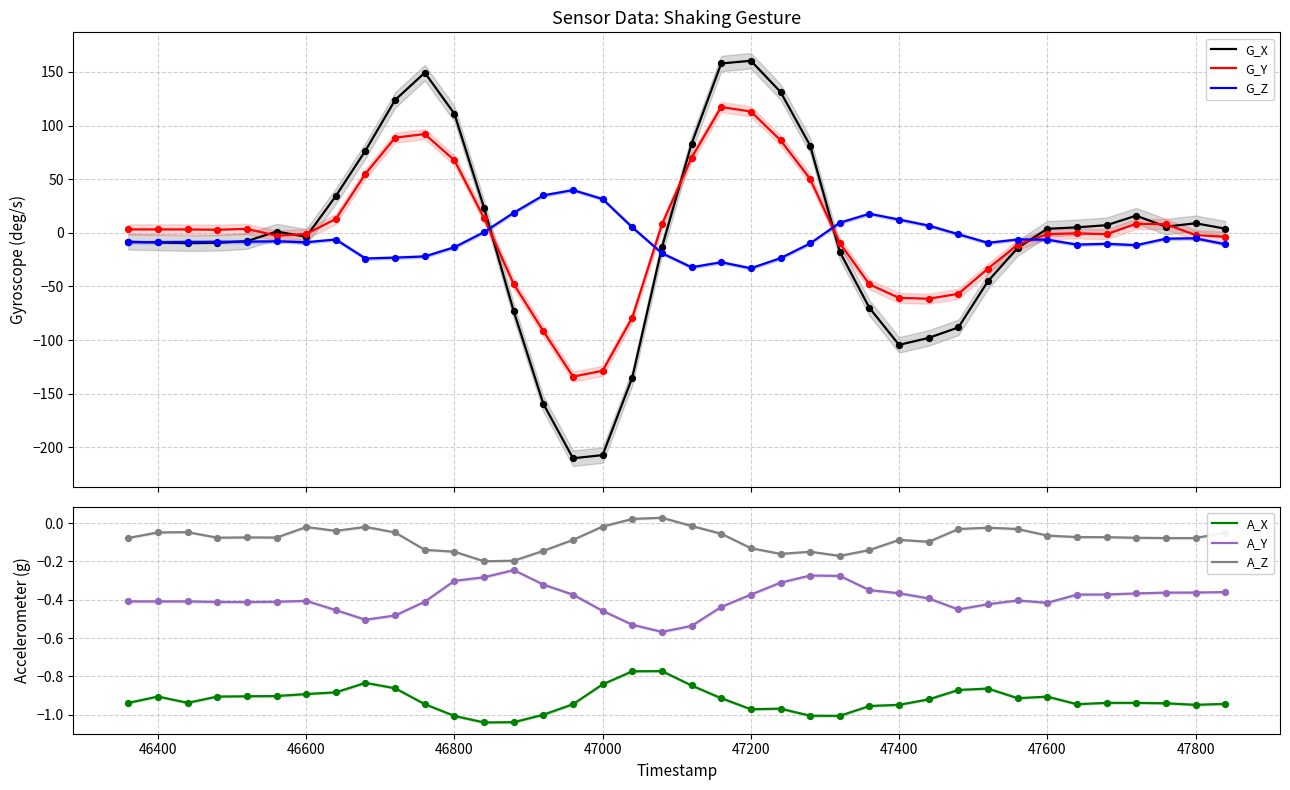

At how many categories does at least one series exceed -141?

38